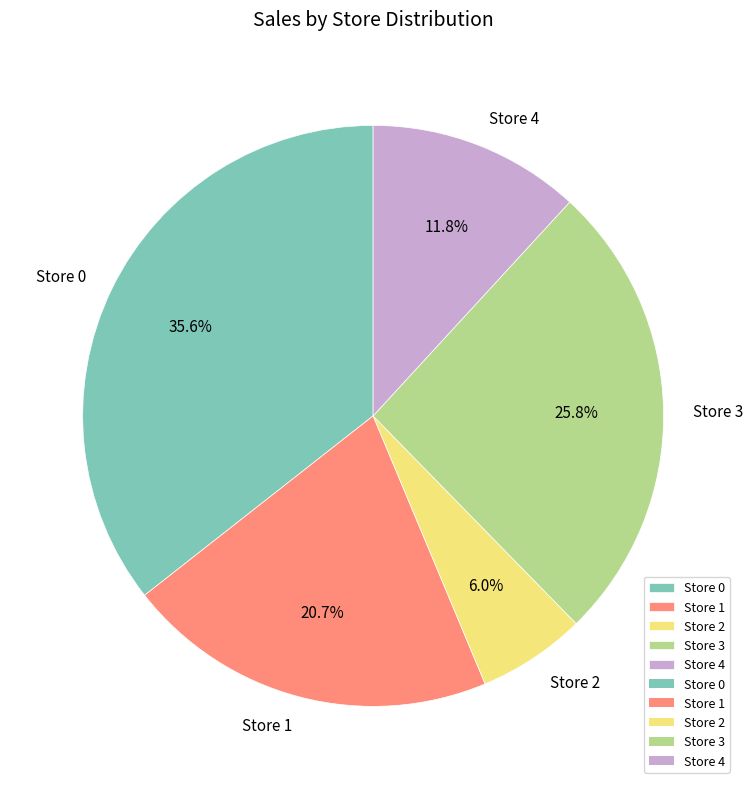

Rank the categories by value from lowest to highest.

Store 2, Store 4, Store 1, Store 3, Store 0